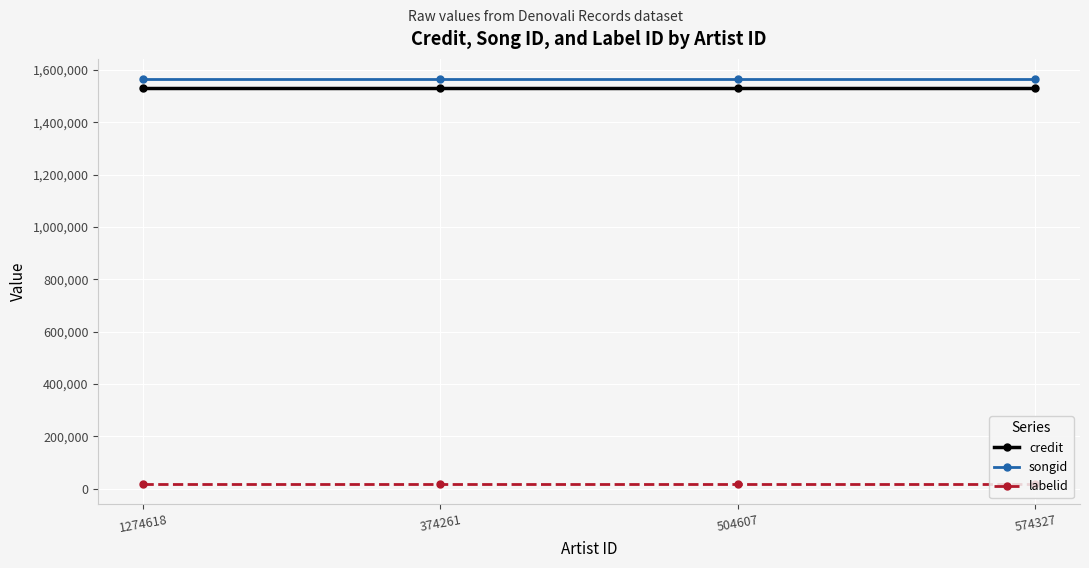

The songid series shows 2379126 at 374261. True or false?

False